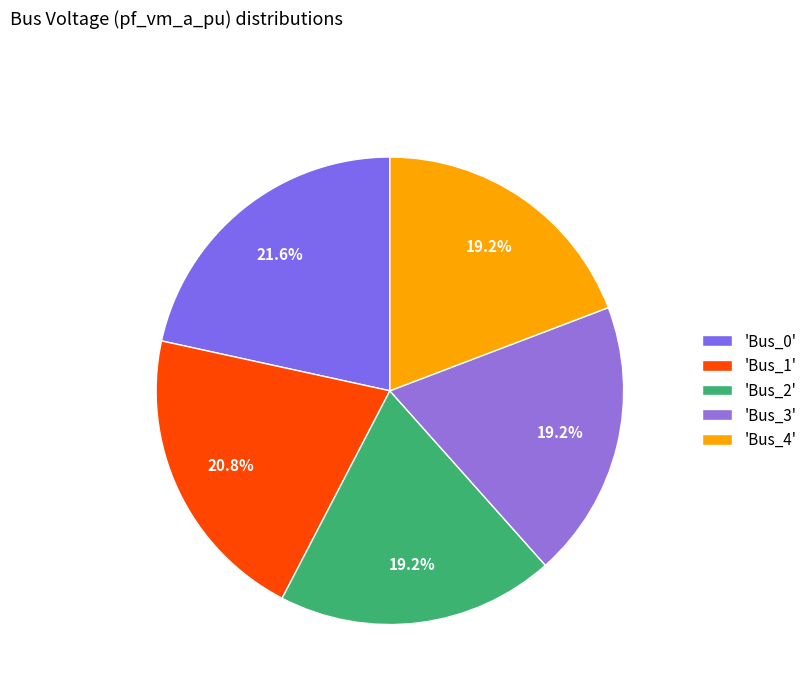

Count the number of slices in the pie.

5